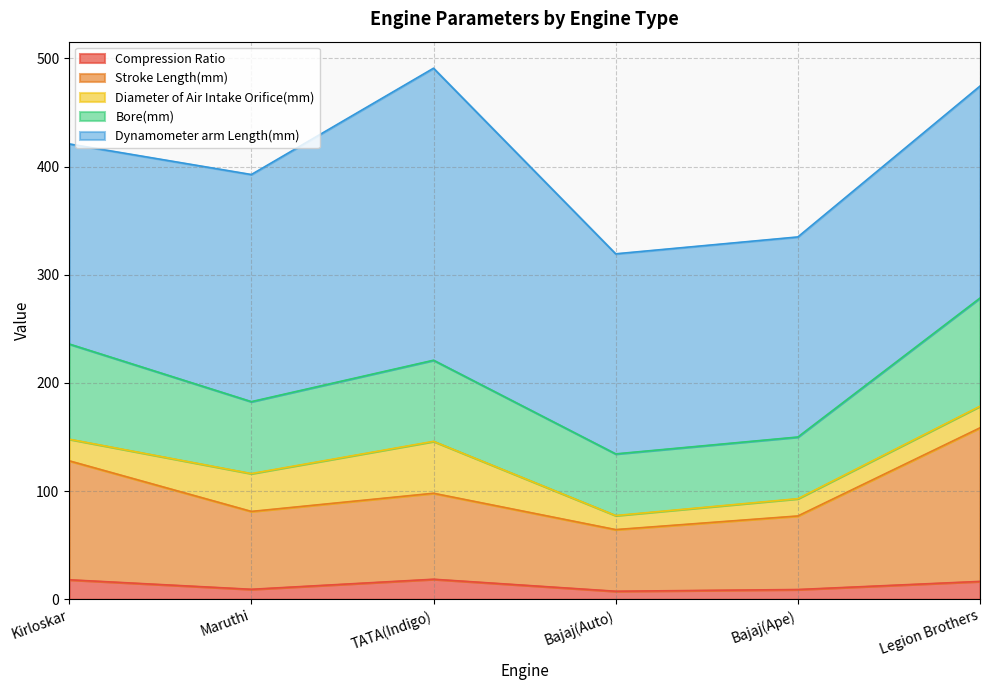

What is the highest value of the Compression Ratio series?

18.5